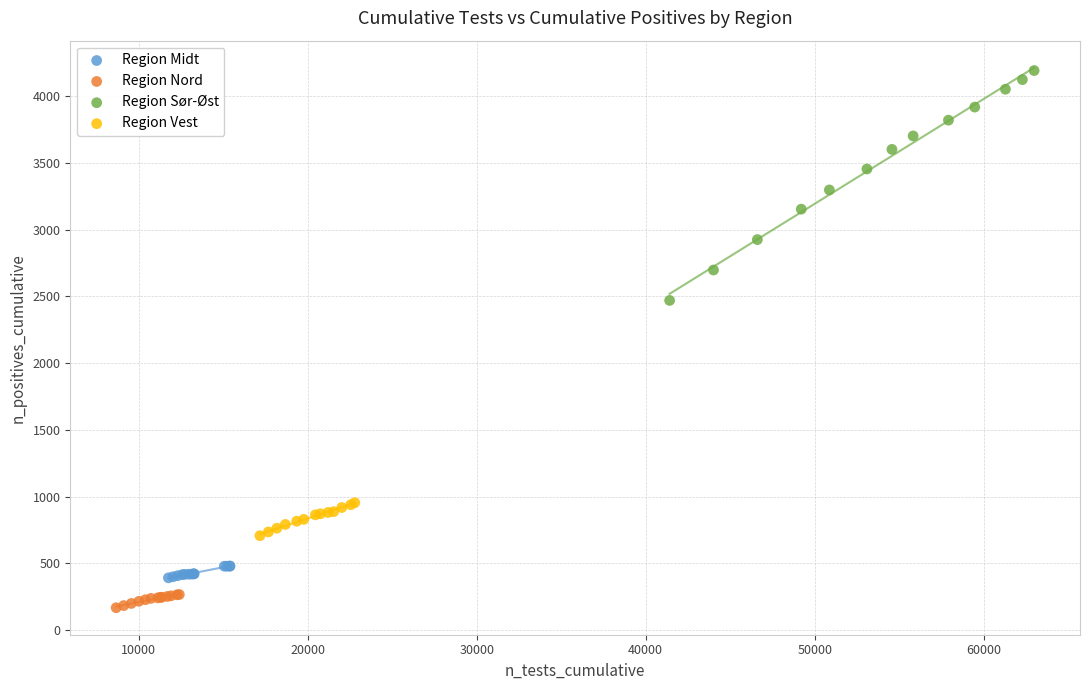

Which series contains the highest Y value?

Region Sør-Øst